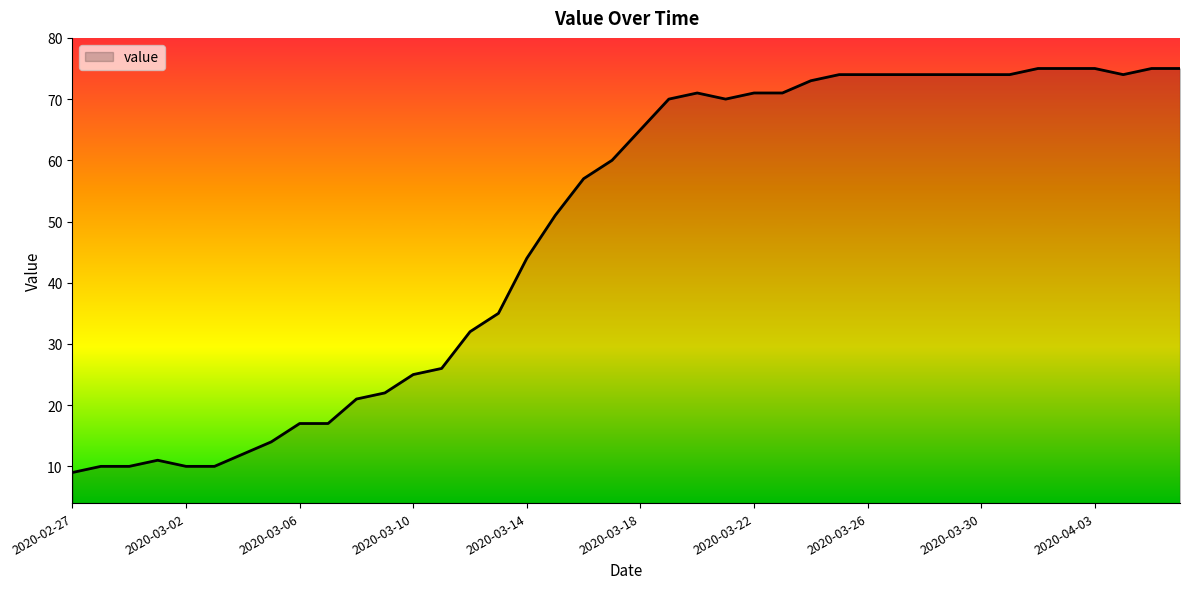

How many distinct data groups are displayed?

1